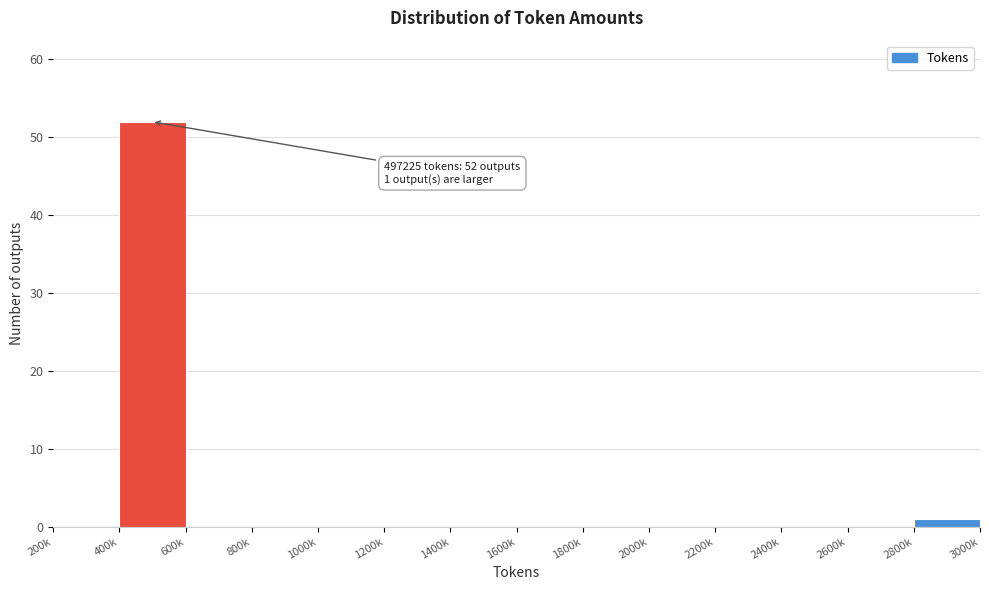

Reading left to right, extract all data points from this chart.

200k=0	400k=52	600k=0	800k=0	1000k=0	1200k=0	1400k=0	1600k=0	1800k=0	2000k=0	2200k=0	2400k=0	2600k=0	2800k=1